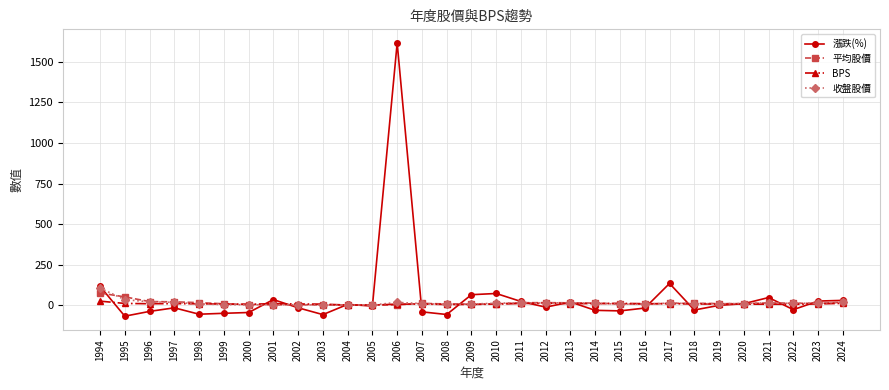

True or false: 漲跌(%) has more than 1 points higher than both neighbors.

True